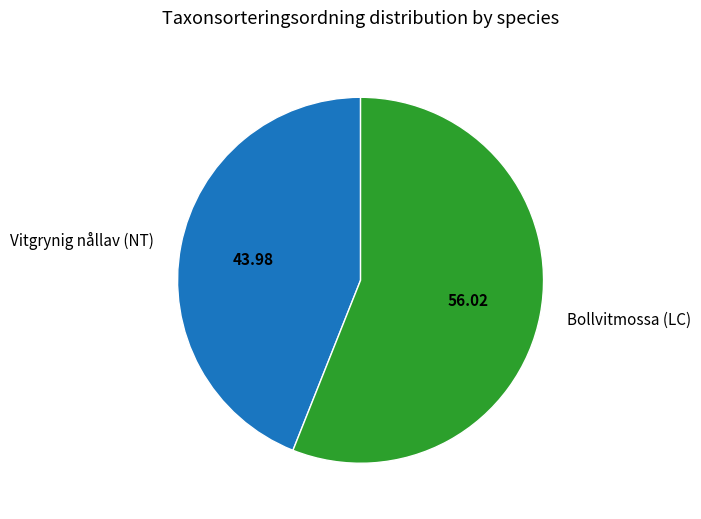

Between Bollvitmossa (LC) and Vitgrynig nållav (NT), which is larger?

Bollvitmossa (LC)